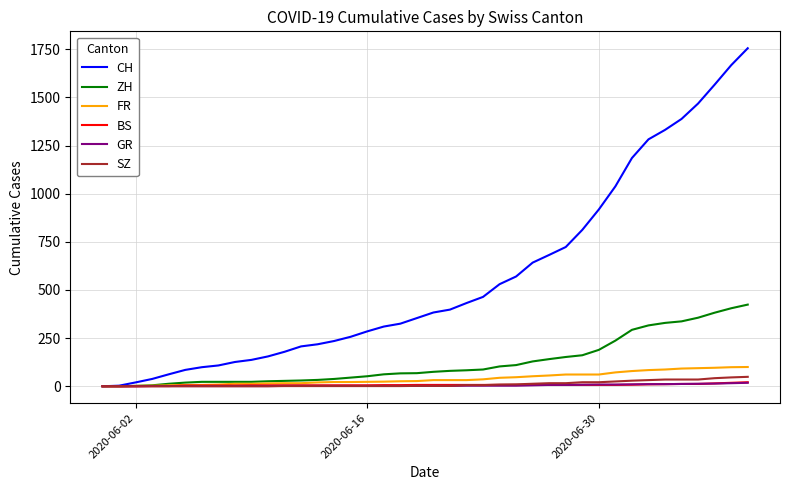

Which series has the widest spread of values?

CH